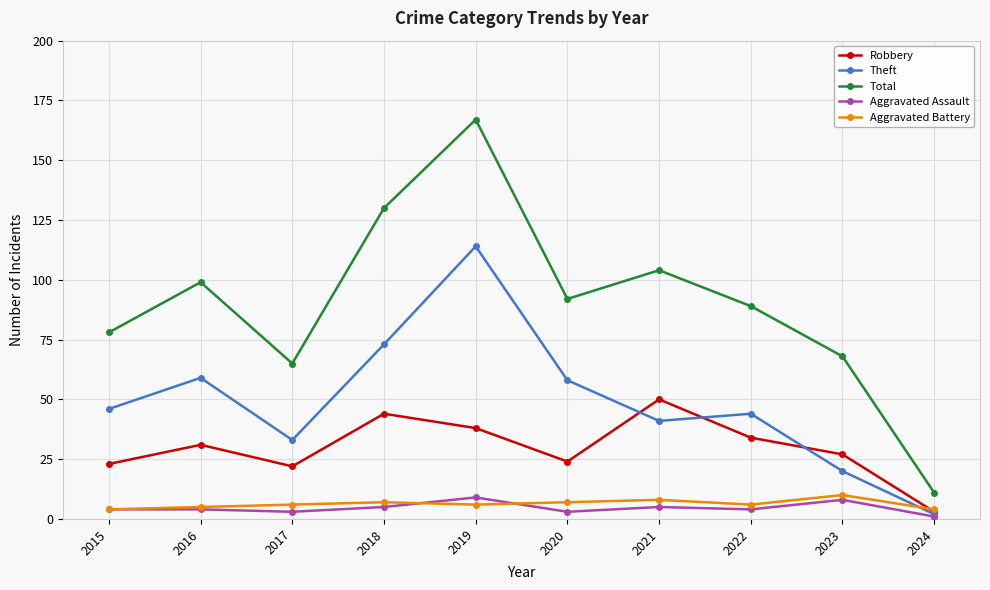

Count the number of categories in the chart.

10